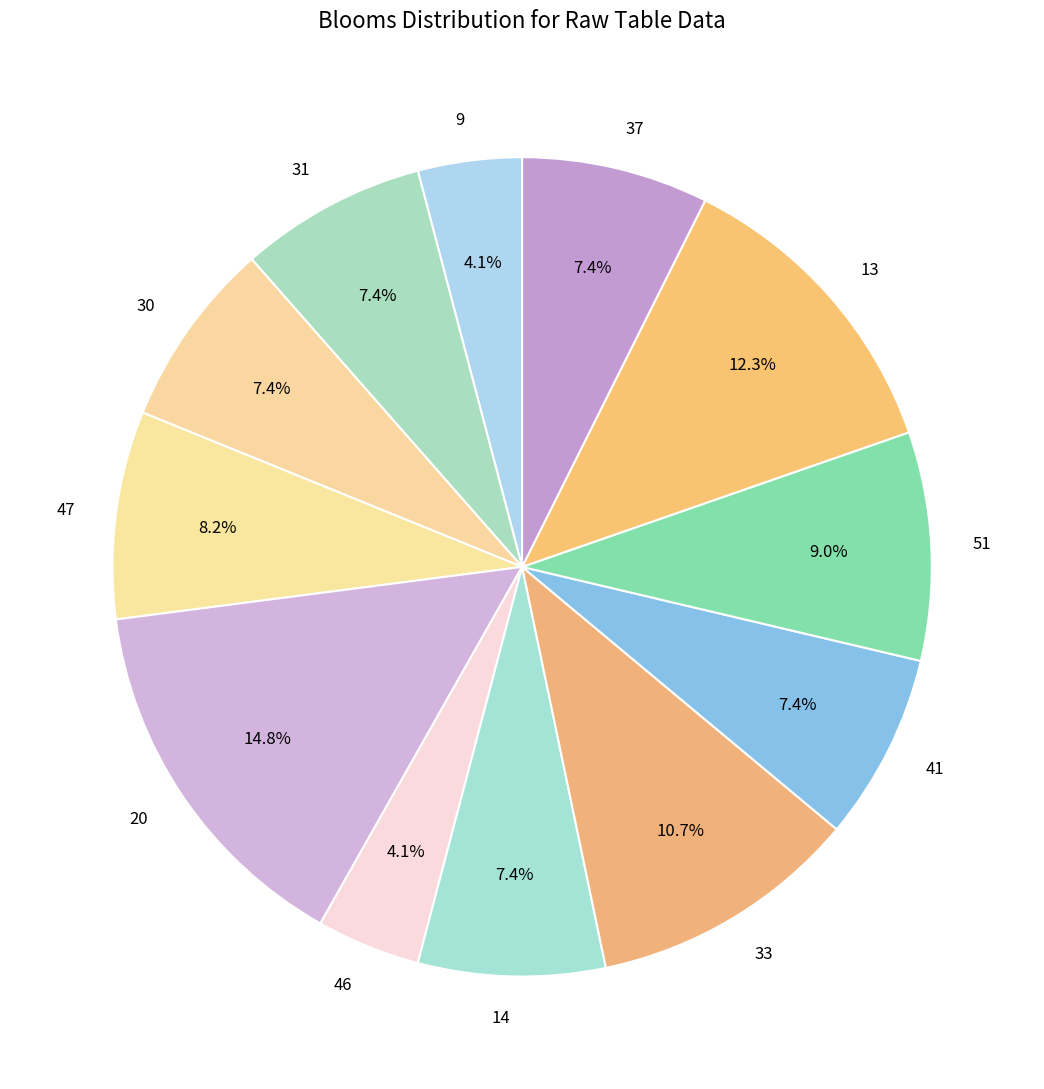

How many segments does this pie chart have?

12